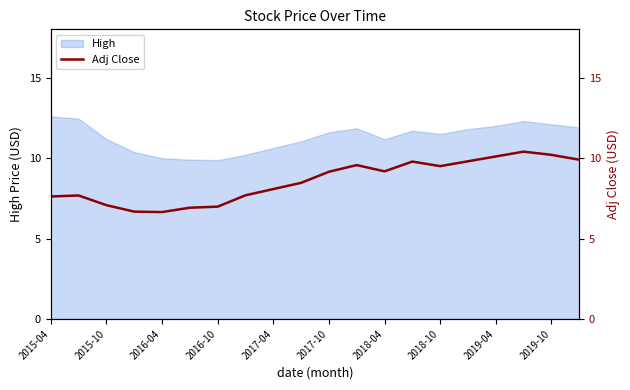

What is the sum of all values?

171.4